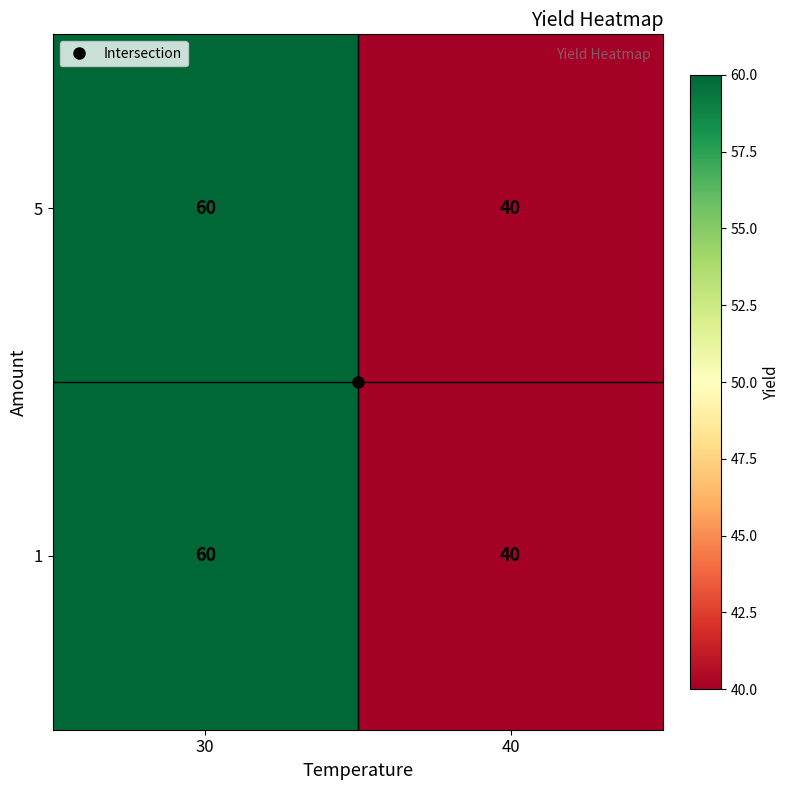

What is the average value of the 5 series?

50